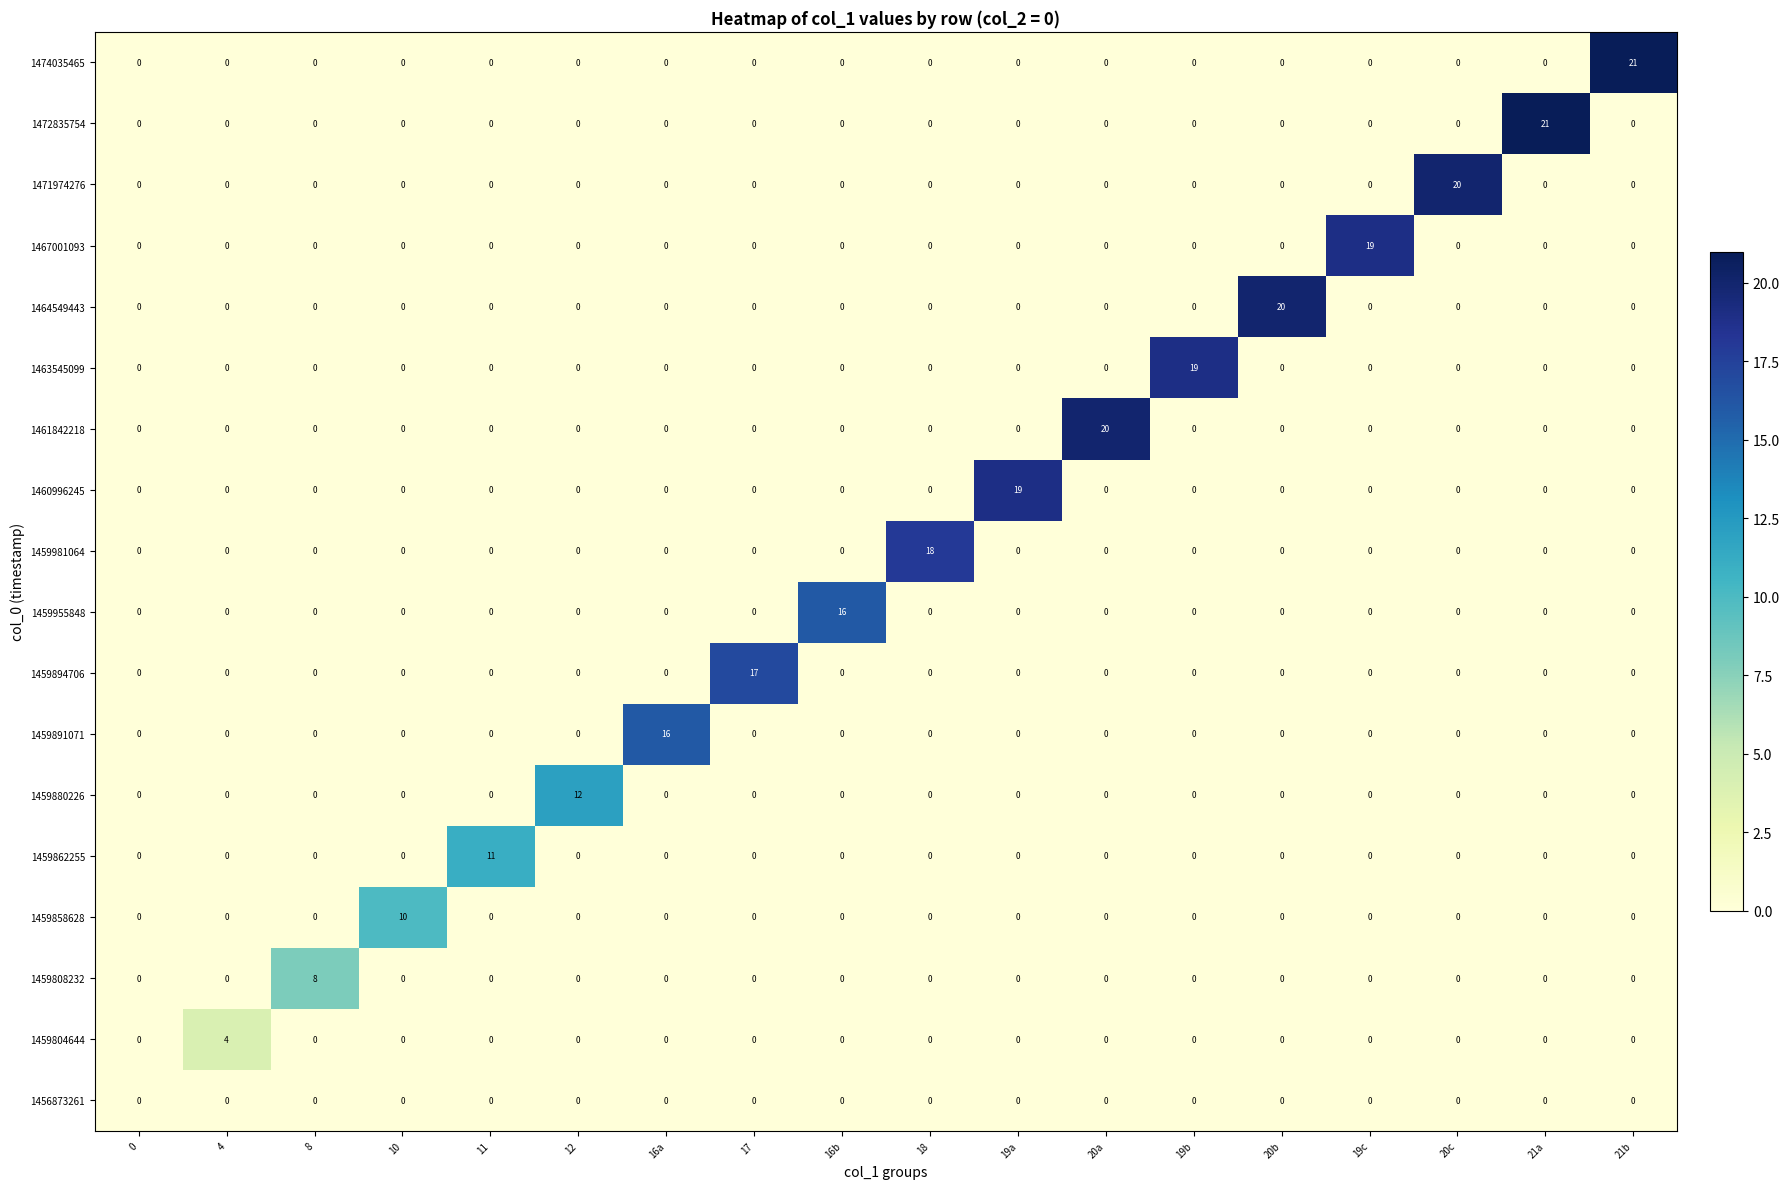

What is the difference between the highest and lowest values at 21a?

21